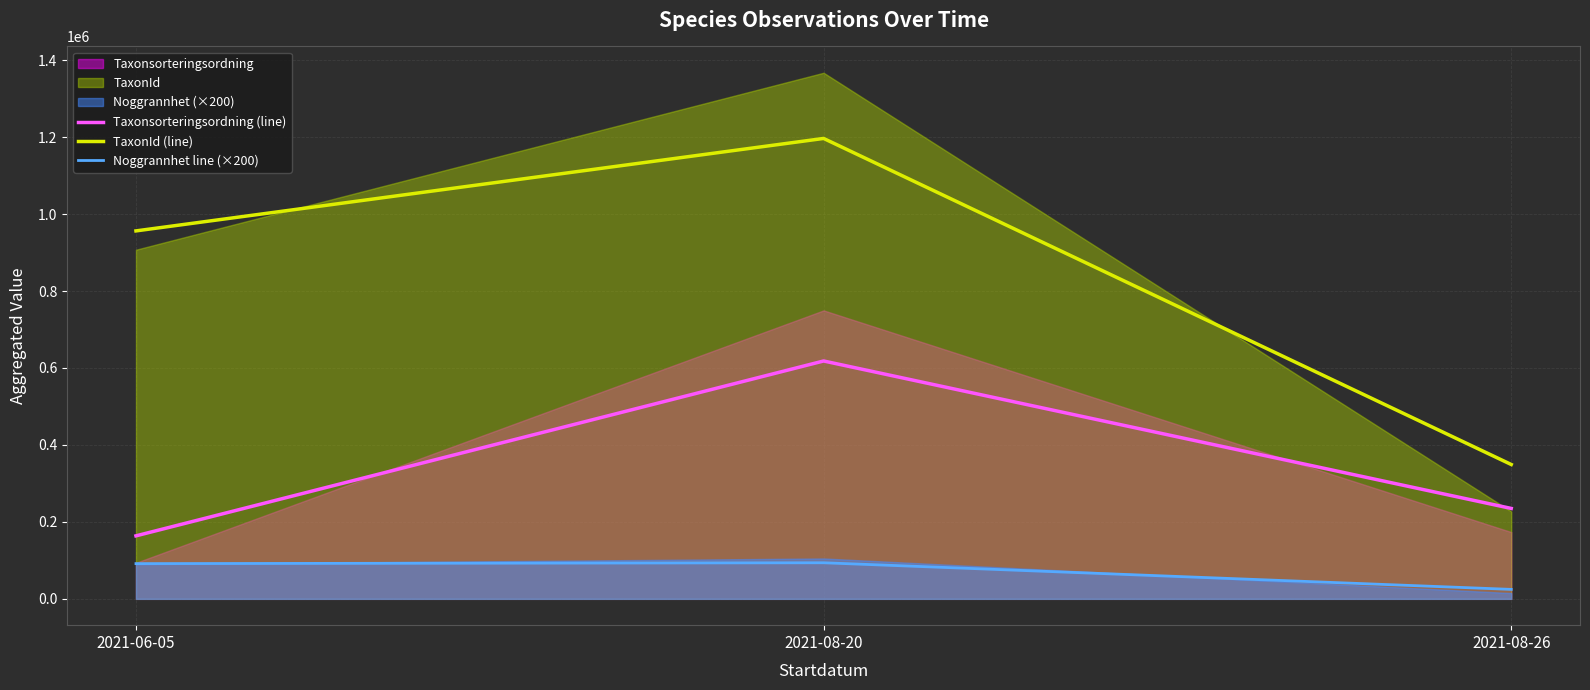

Where is Taxonsorteringsordning (line) nearest to the value 390948?

2021-08-26